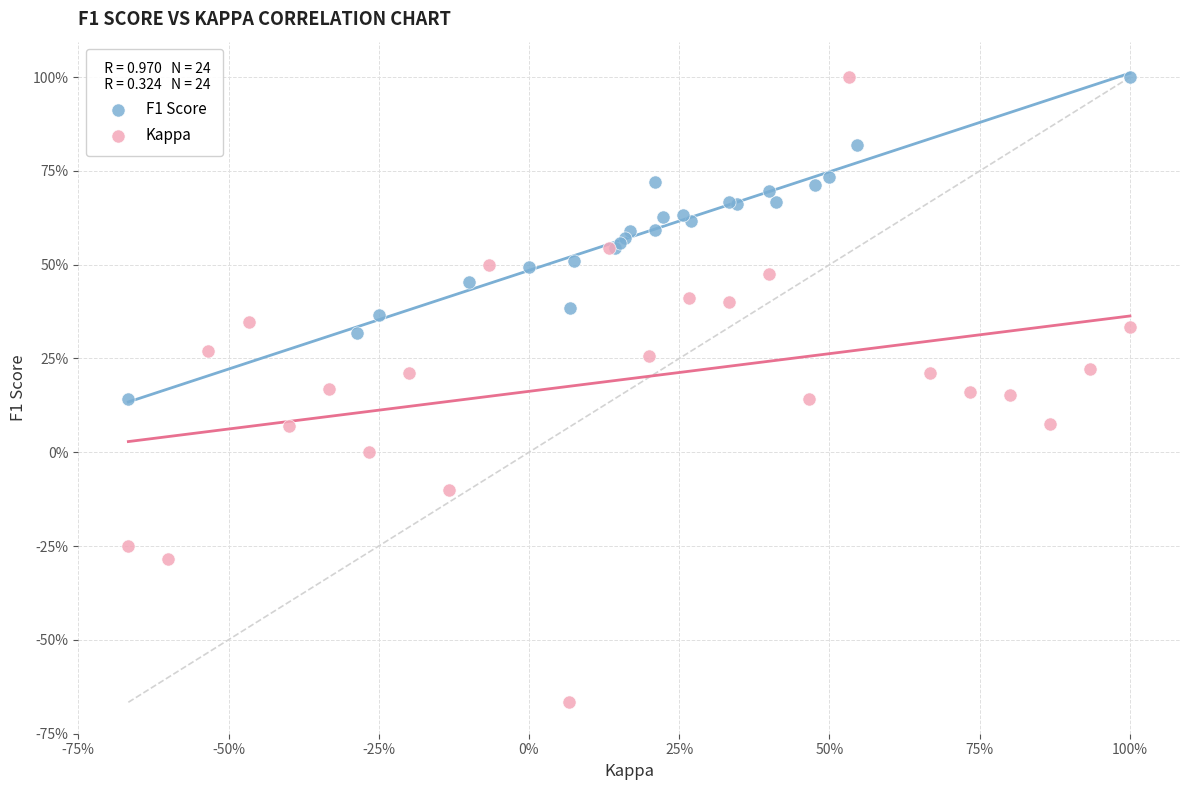

What are all the series names shown in the legend?

F1 Score, Kappa